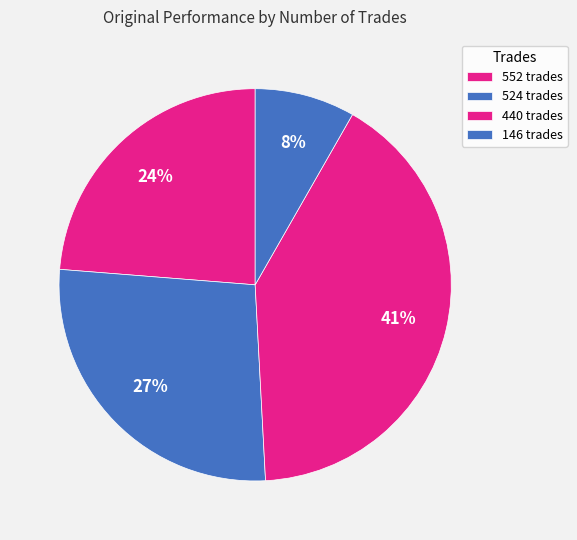

What is the ratio of the value at 524 trades to the value at 440 trades?

0.7